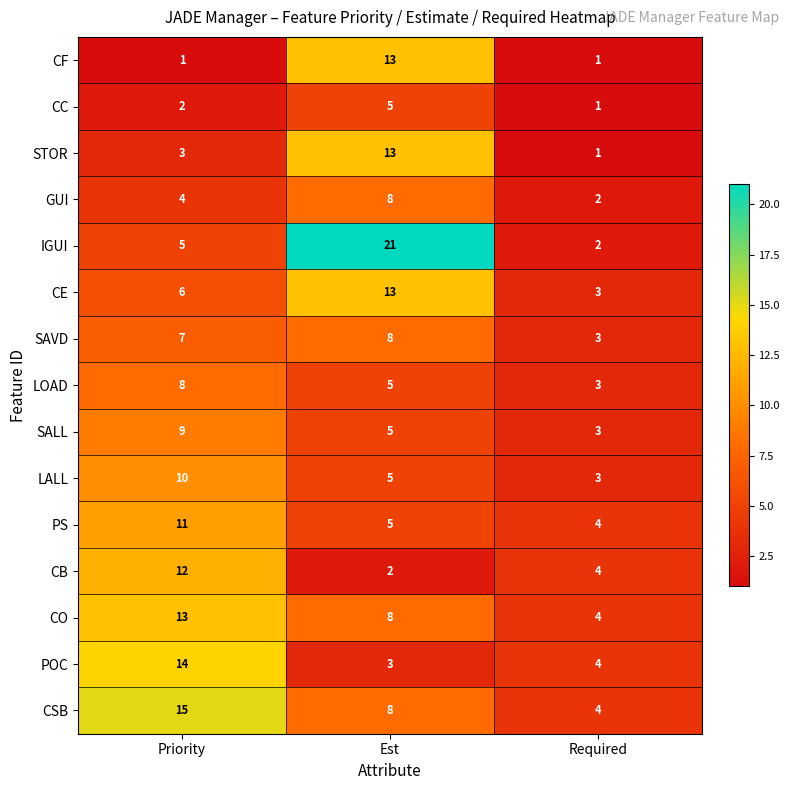

What is the highest value of the PS series?

11